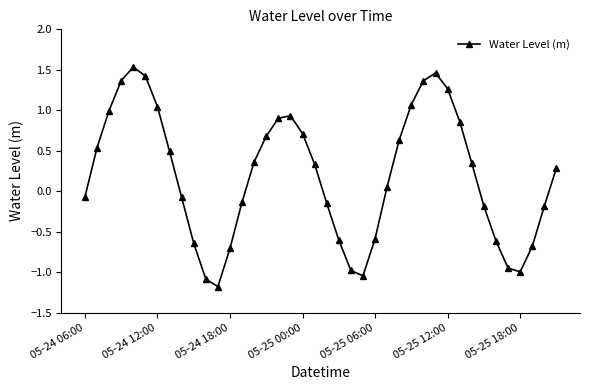

What is the sum of all values?

7.8